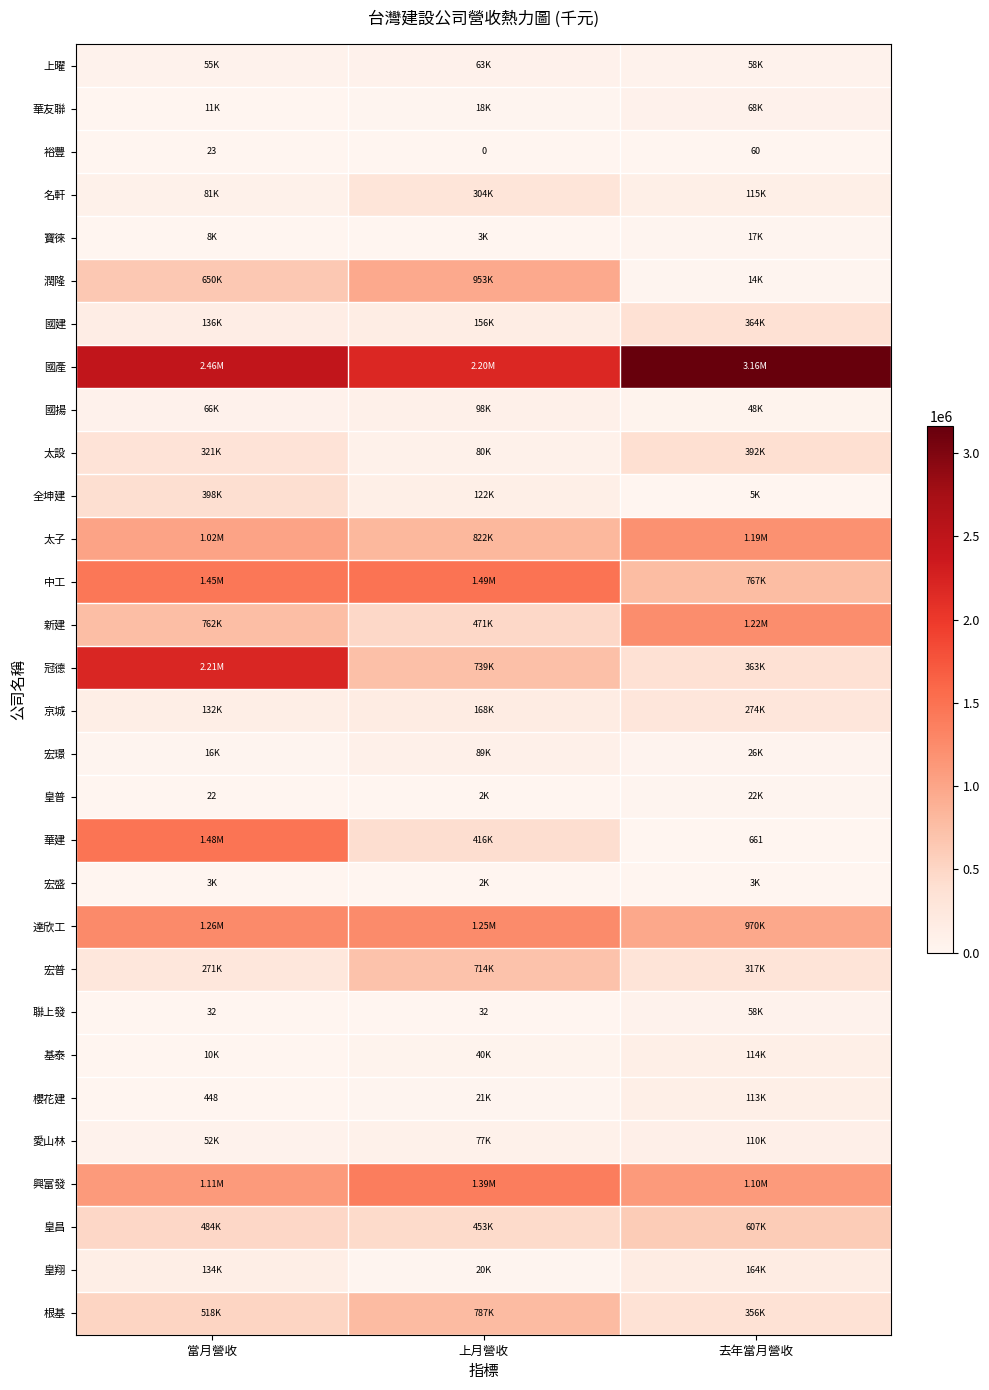

At which label does 達欣工 reach its peak?

當月營收